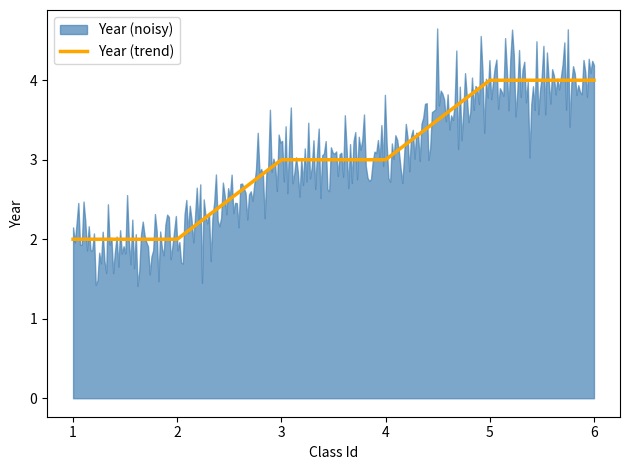

What is the label of the 1st point from the right?

6.0